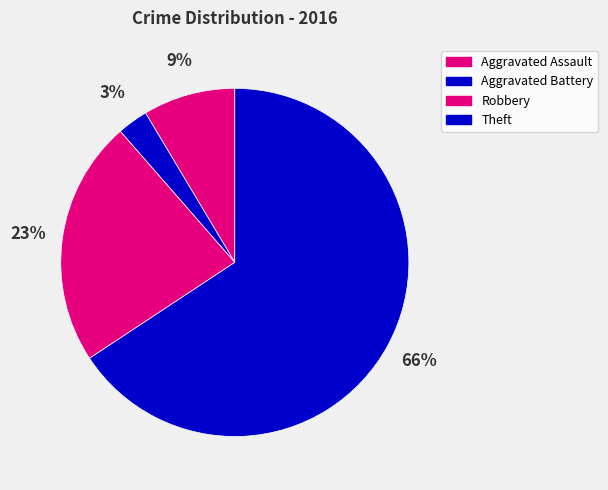

How many slices are in this pie chart?

4